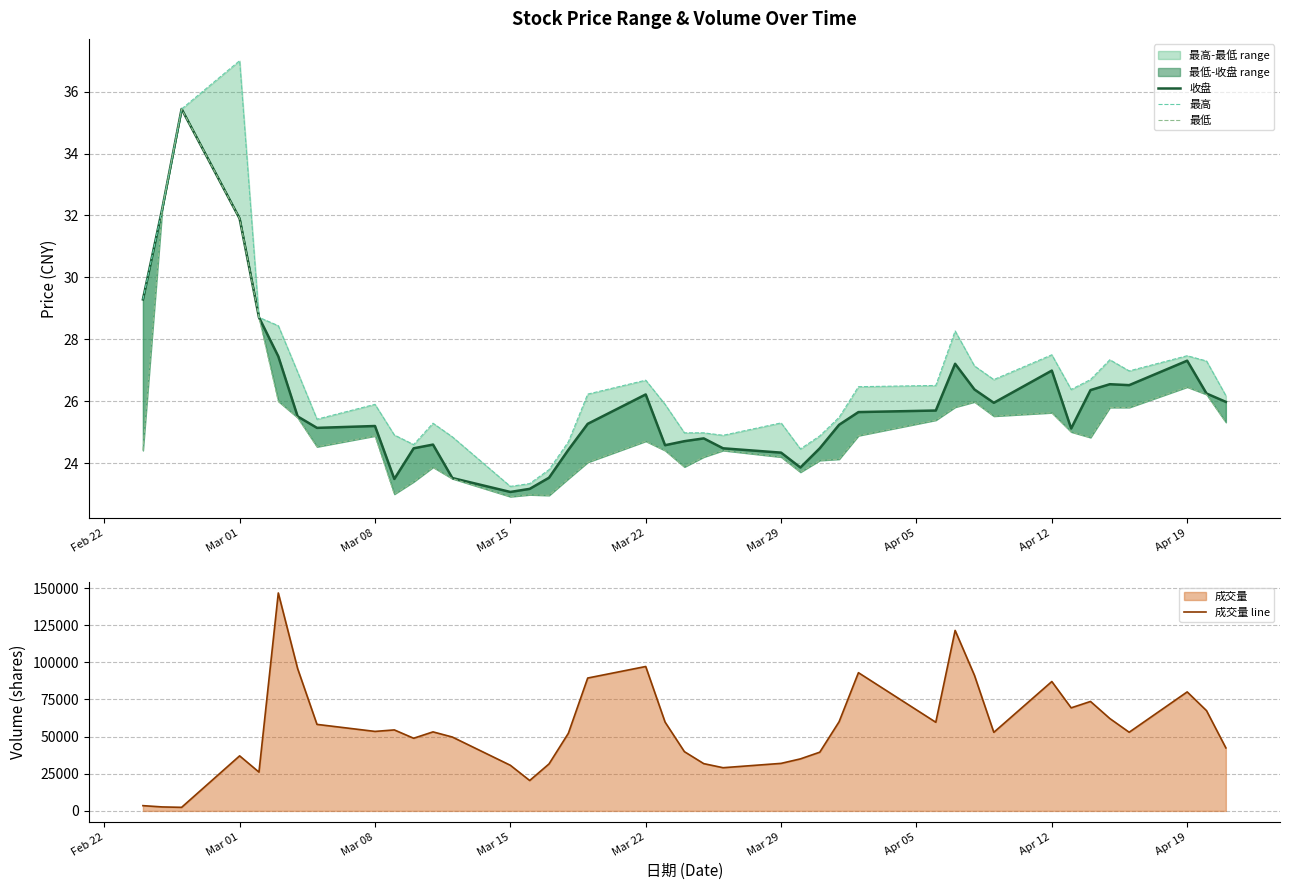

True or false: 成交量 line has more than 1 points higher than both neighbors.

True